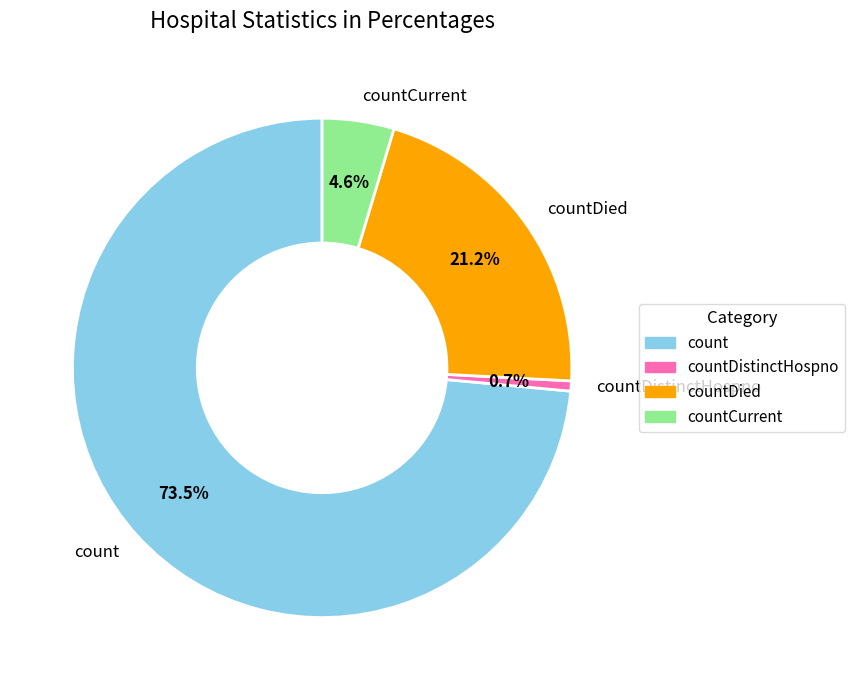

Which slice is the smallest?

countDistinctHospno